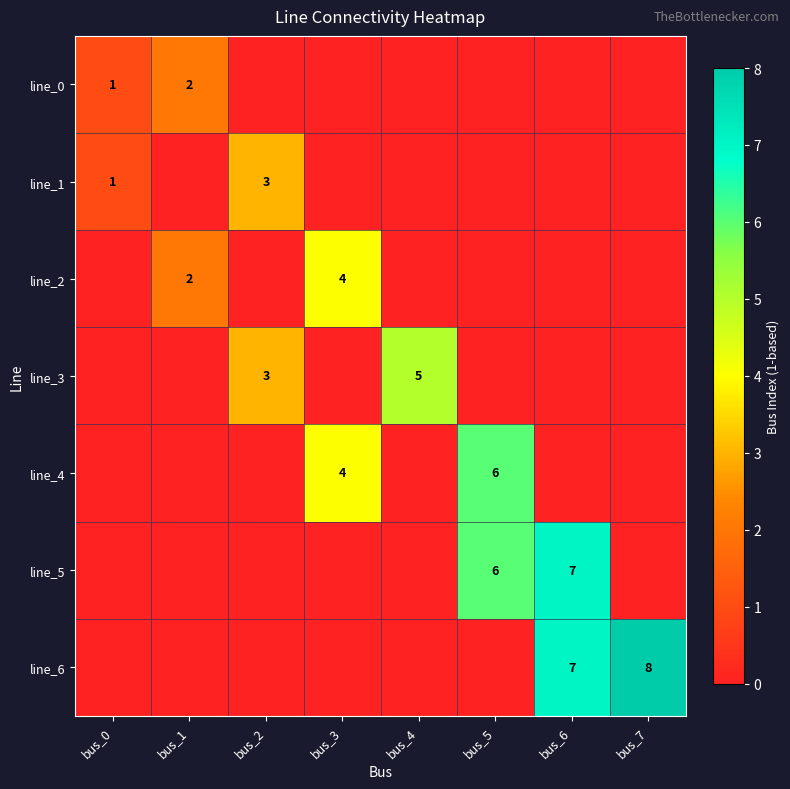

At which label does line_4 reach its peak?

bus_5